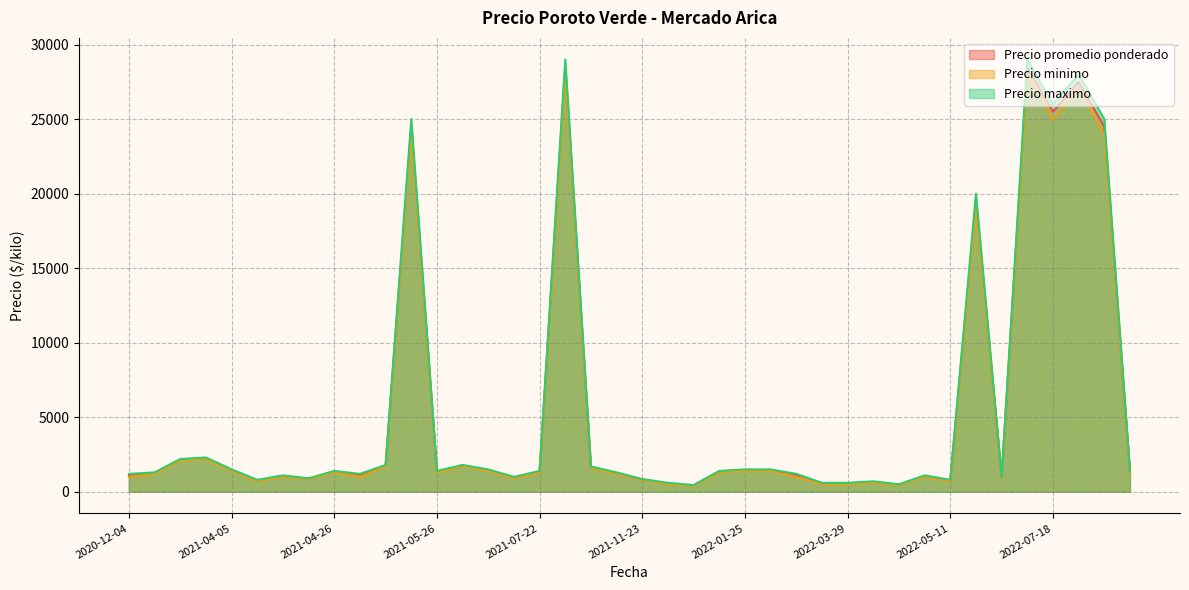

True or false: Precio minimo and Precio promedio ponderado intersect in this chart.

False